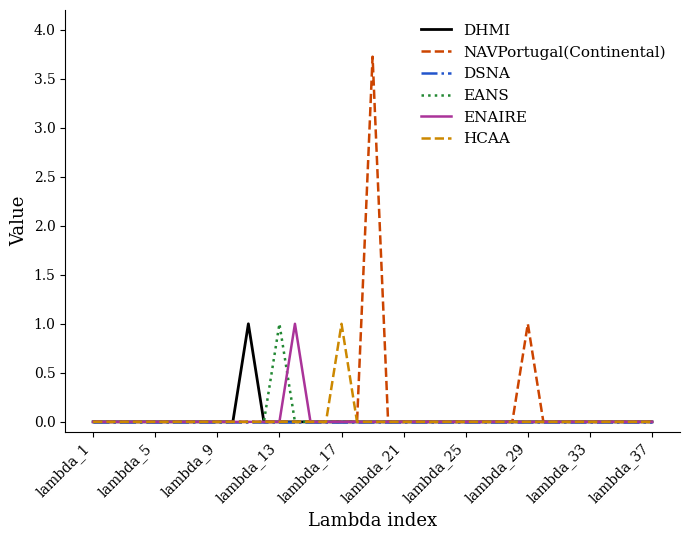

How many NAVPortugal(Continental) values are between 0 and 1?

36